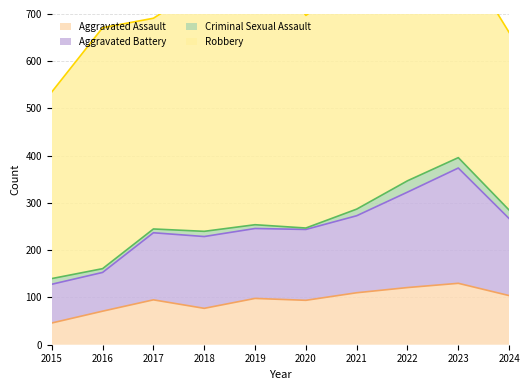

Is it true that Aggravated Assault equals 159 at 2021?

False